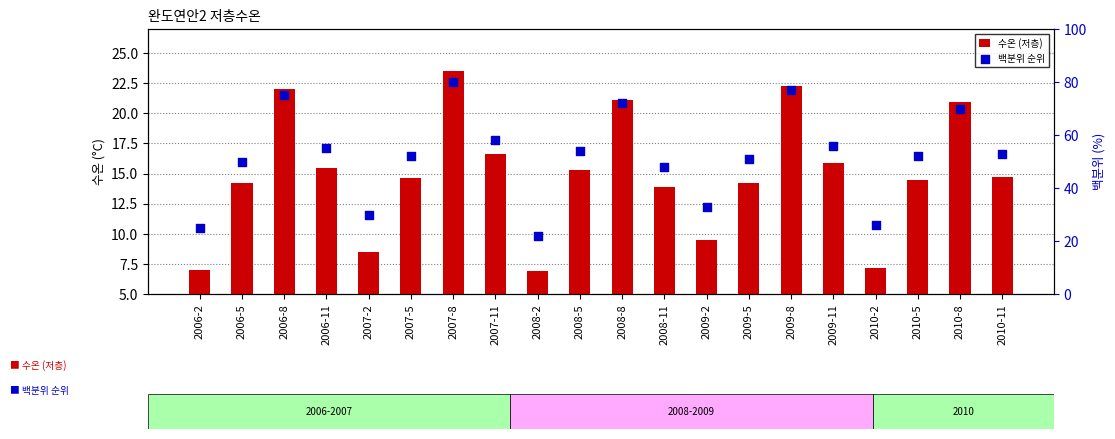

What are all the series names shown in the legend?

수온 (저층), 백분위 순위